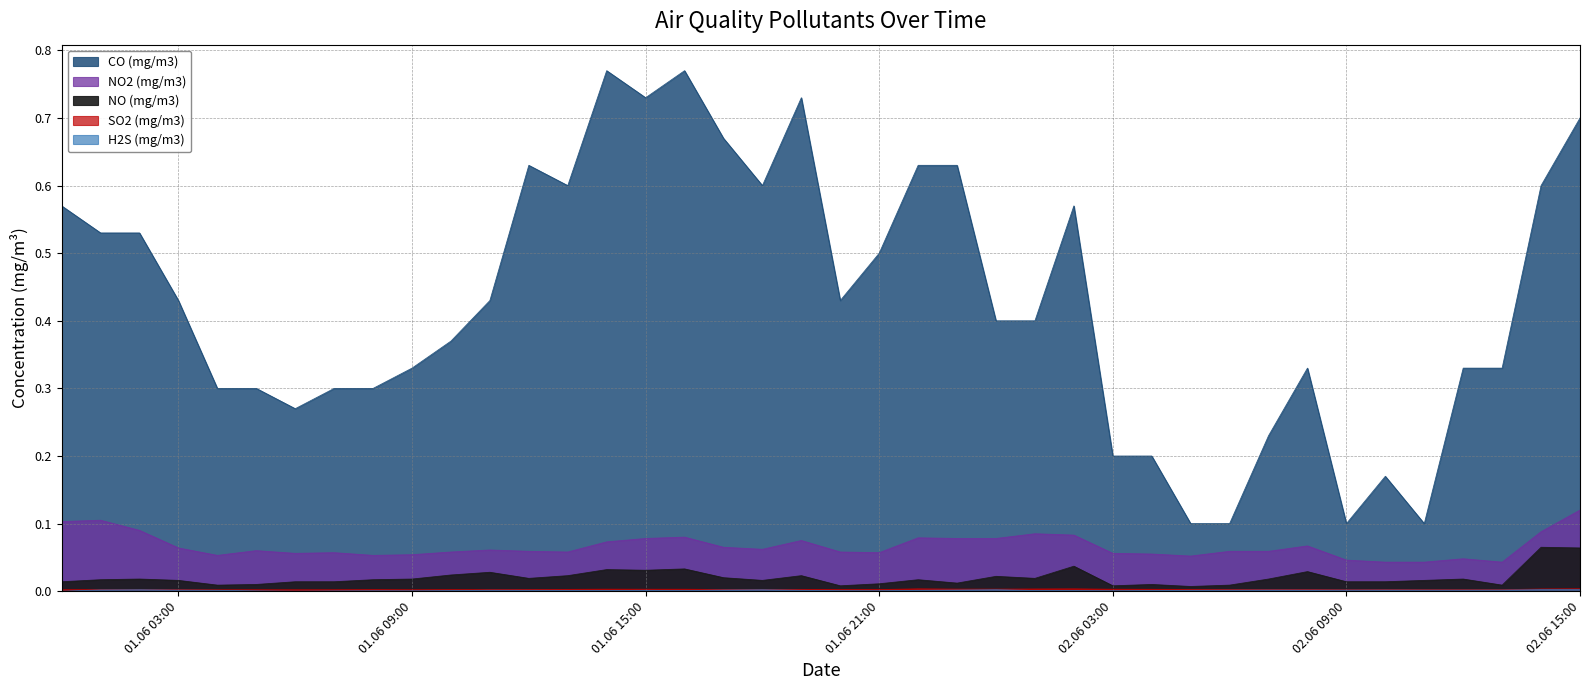

What is the sum of all CO (mg/m3) values?

17.2